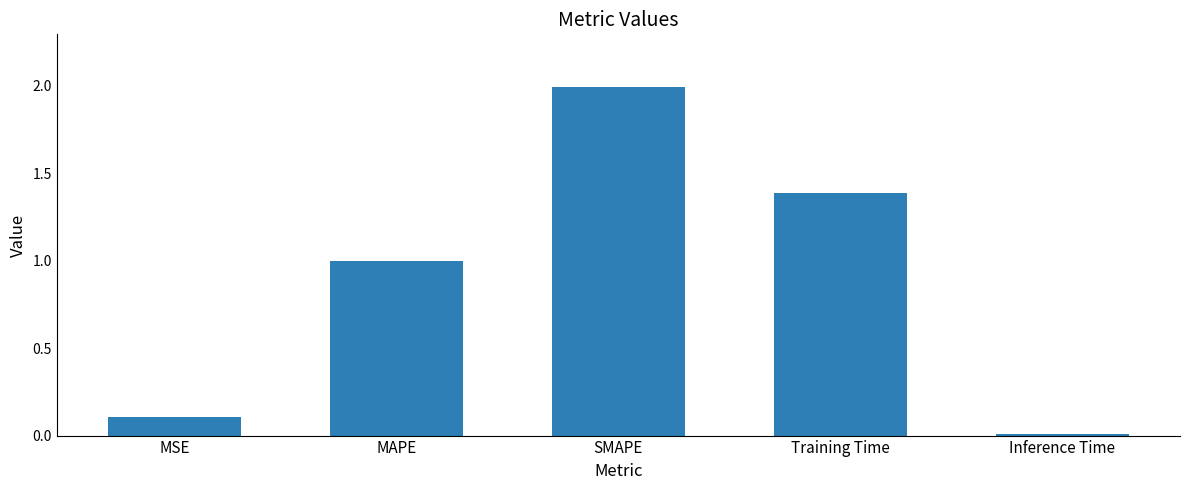

At which category does the chart reach its peak across all series?

SMAPE